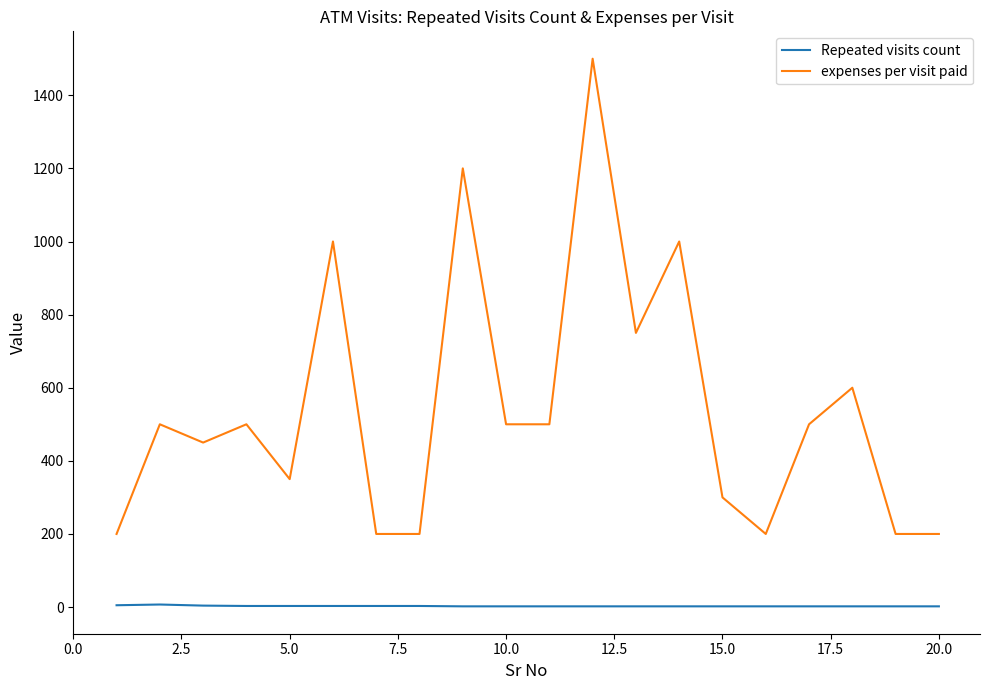

True or false: expenses per visit paid and Repeated visits count cross at least once.

False